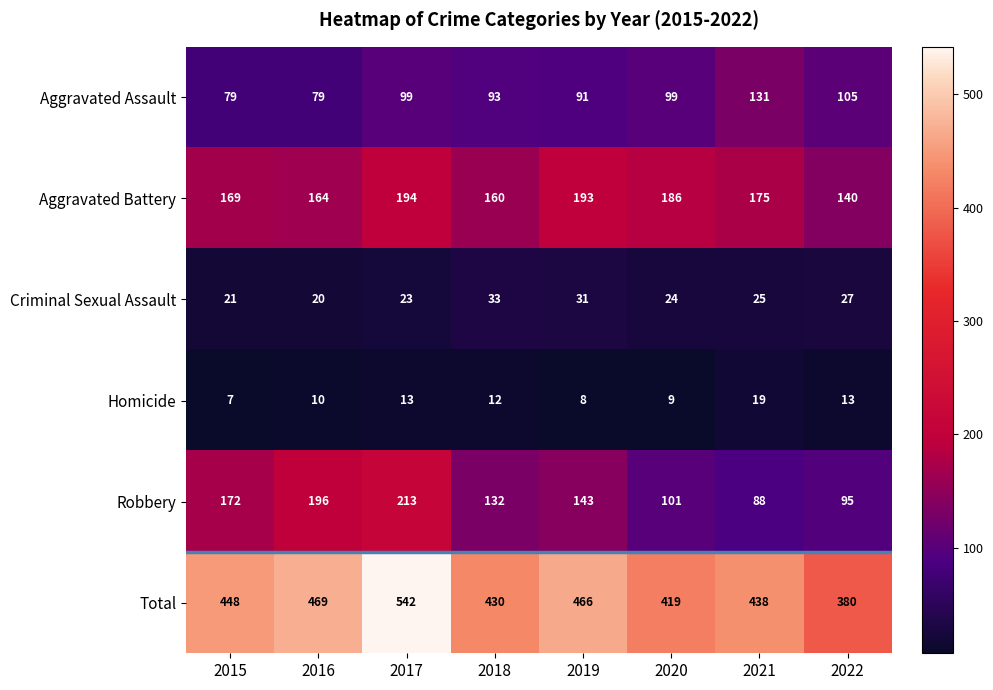

What is the smallest value displayed?

7